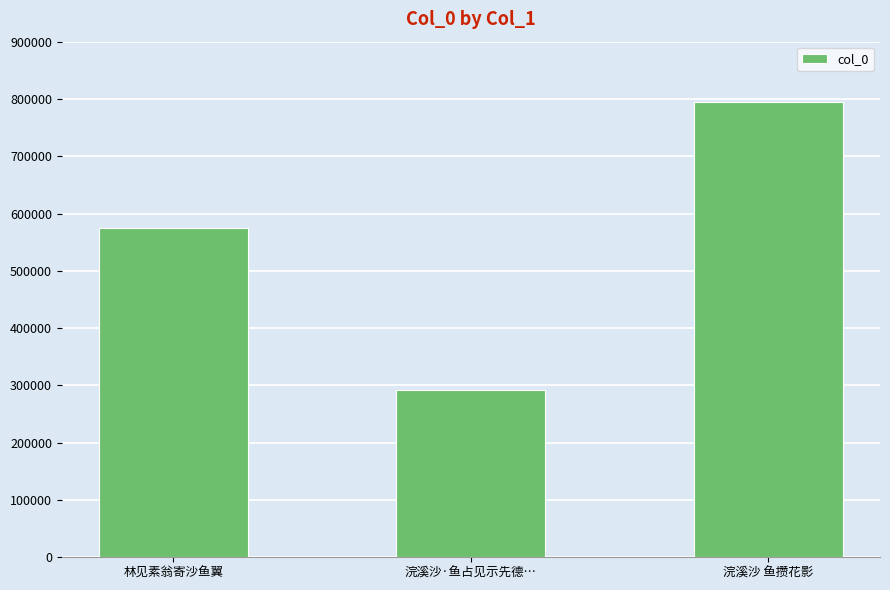

The chart shows a value of 889604 at 林见素翁寄沙鱼翼. True or false?

False